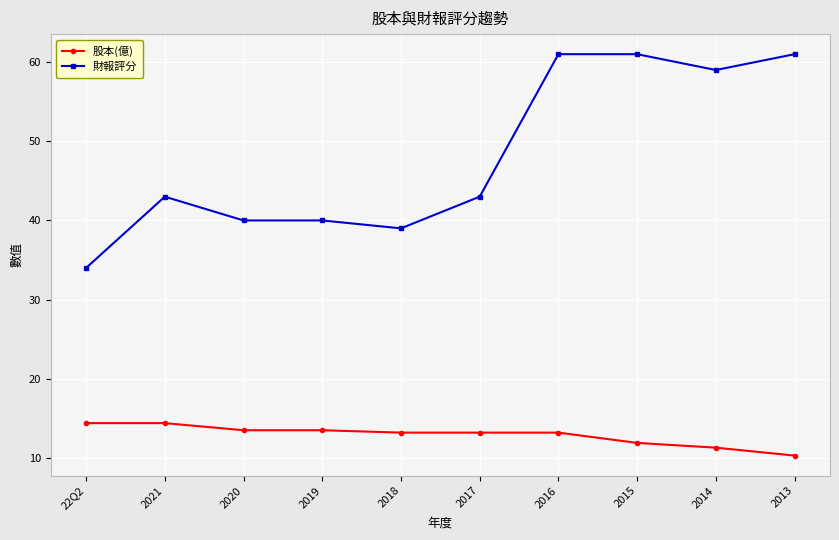

What is the average value of the 財報評分 series?

48.1